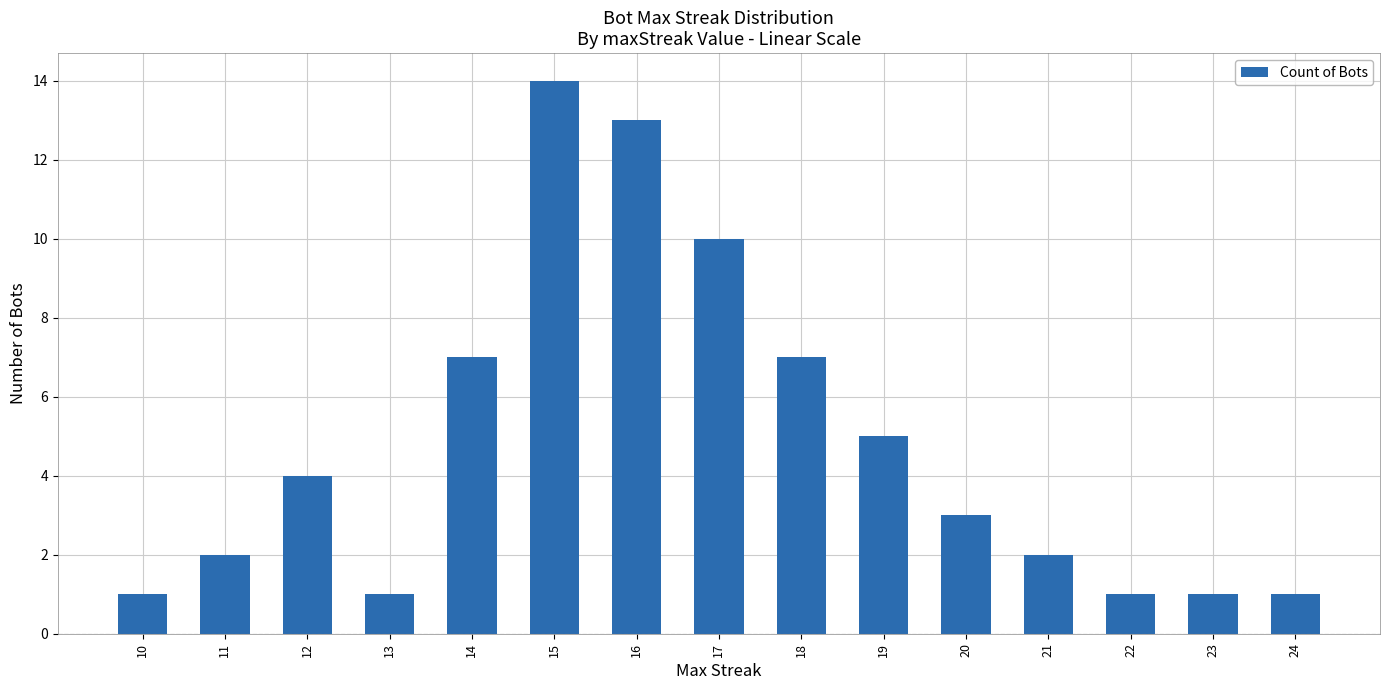

Reading right to left, list all the values displayed in this chart.

1	1	1	2	3	5	7	10	13	14	7	1	4	2	1